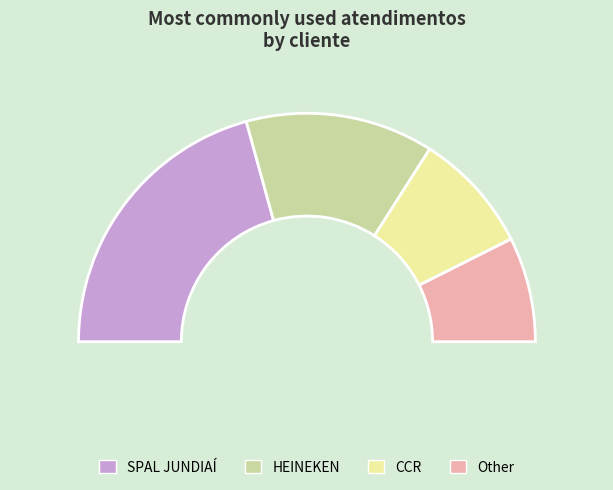

To the nearest percent, what is the difference between the SPAL JUNDIAÍ and CCR slice percentages?

24%